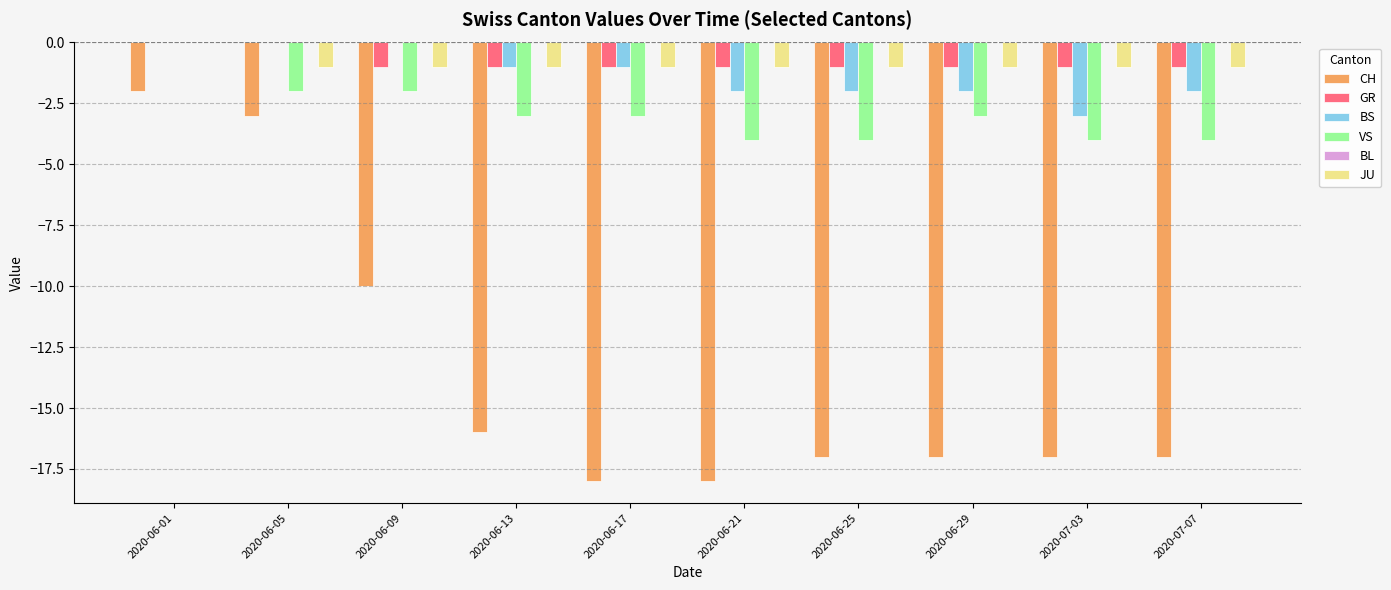

At which category is the sum across all series the highest?

2020-06-01